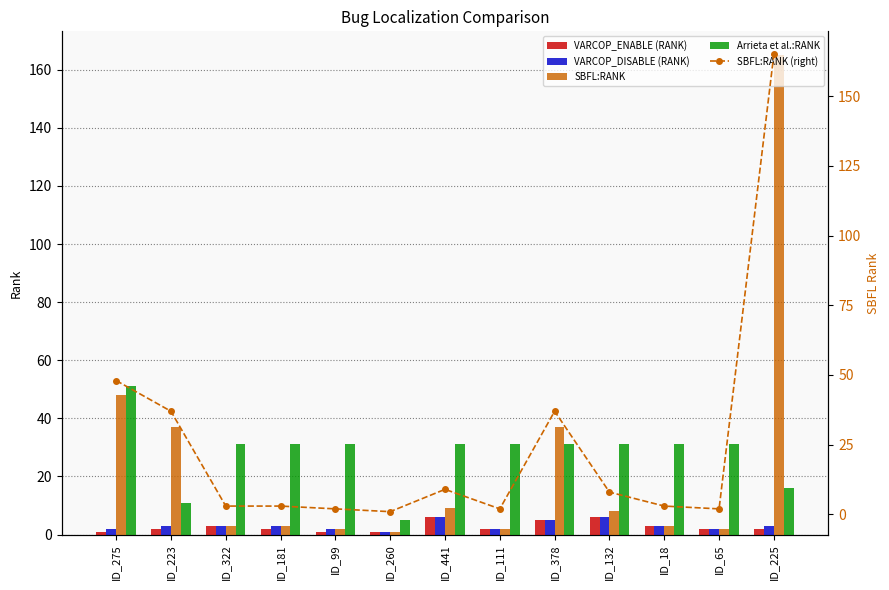

Are the bars horizontal?

No